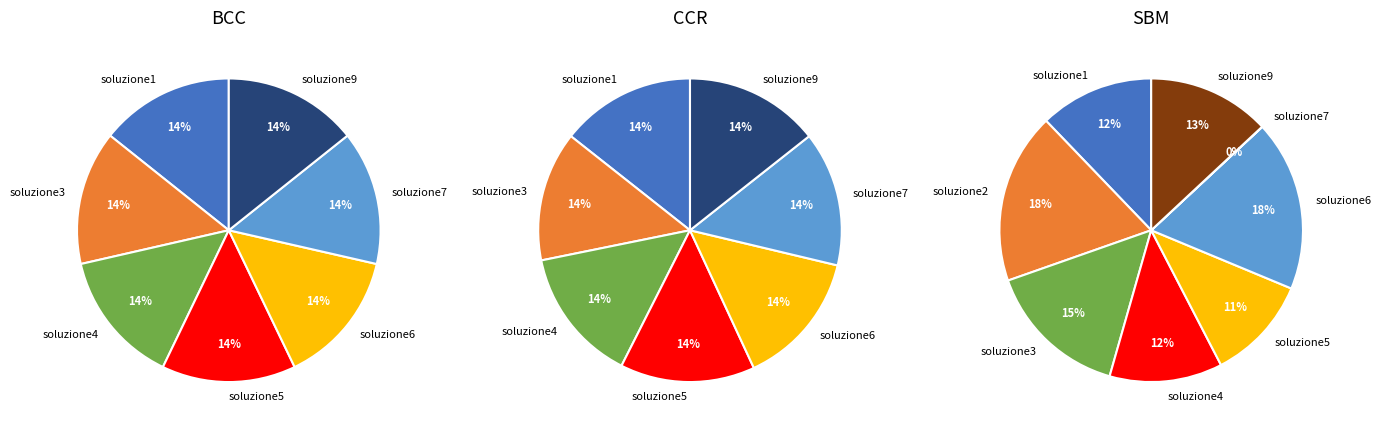

To the nearest percent, what is the difference between the CCR and 5 slice percentages?

14%